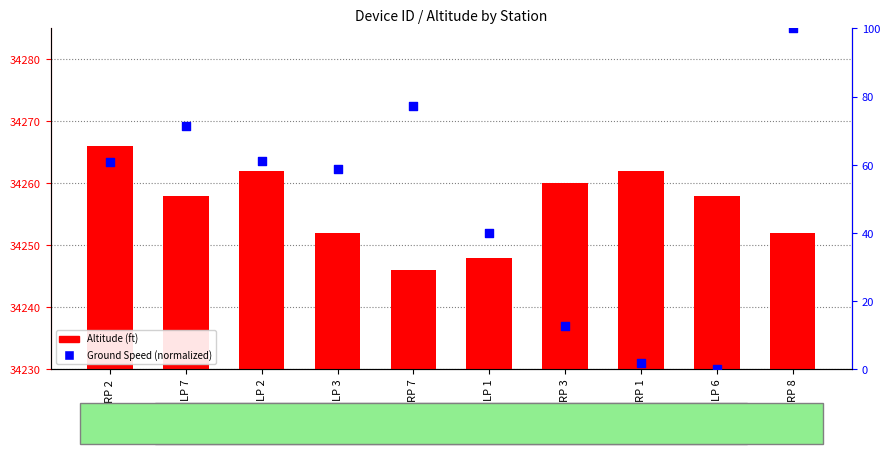

Is the value of Ground Speed (normalized) at RP 7 greater than the value of Altitude (ft) at RP 8?

No